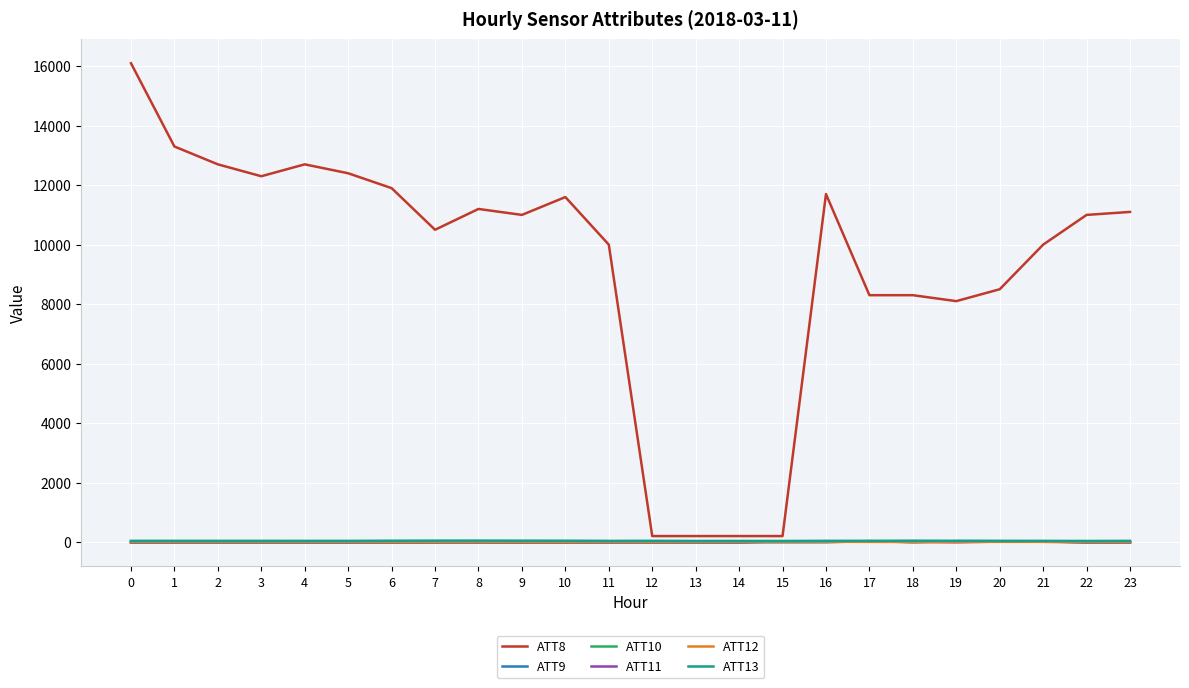

How many lines are shown in the chart?

6